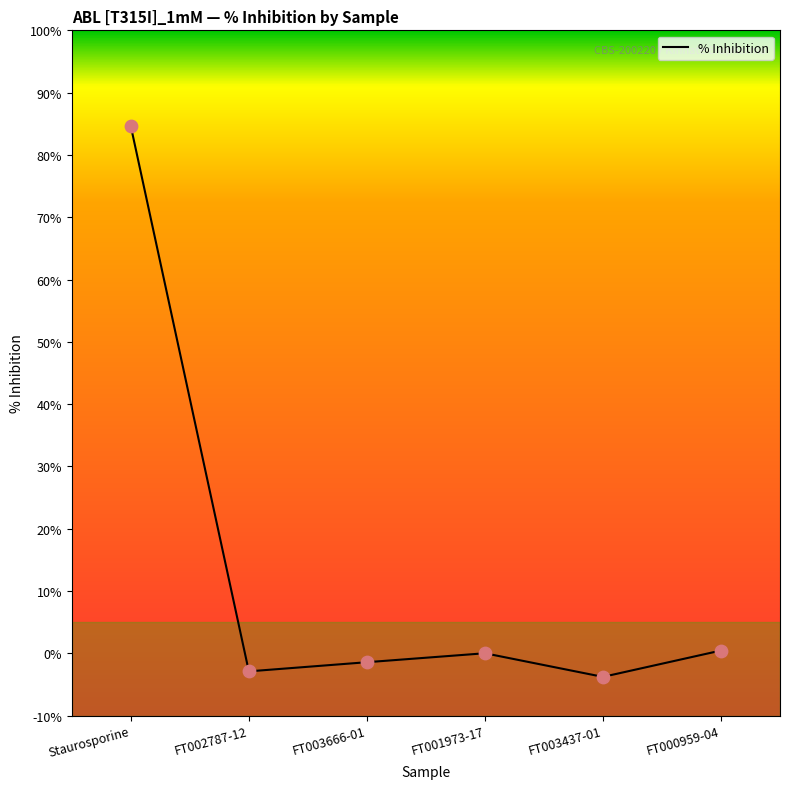

Which has a higher value, FT003437-01 or FT000959-04?

FT000959-04